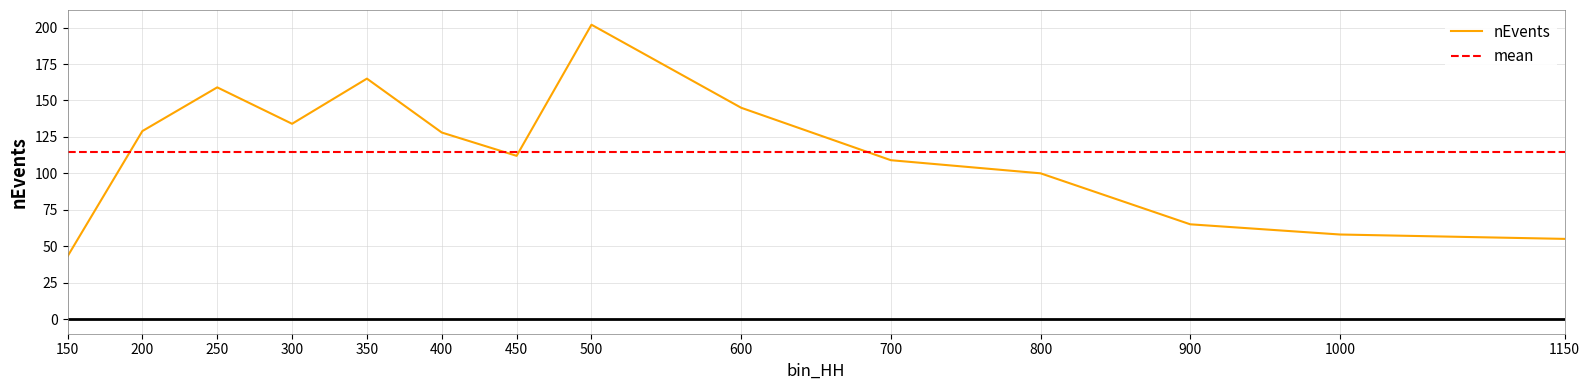

Where is the first local maximum?

250